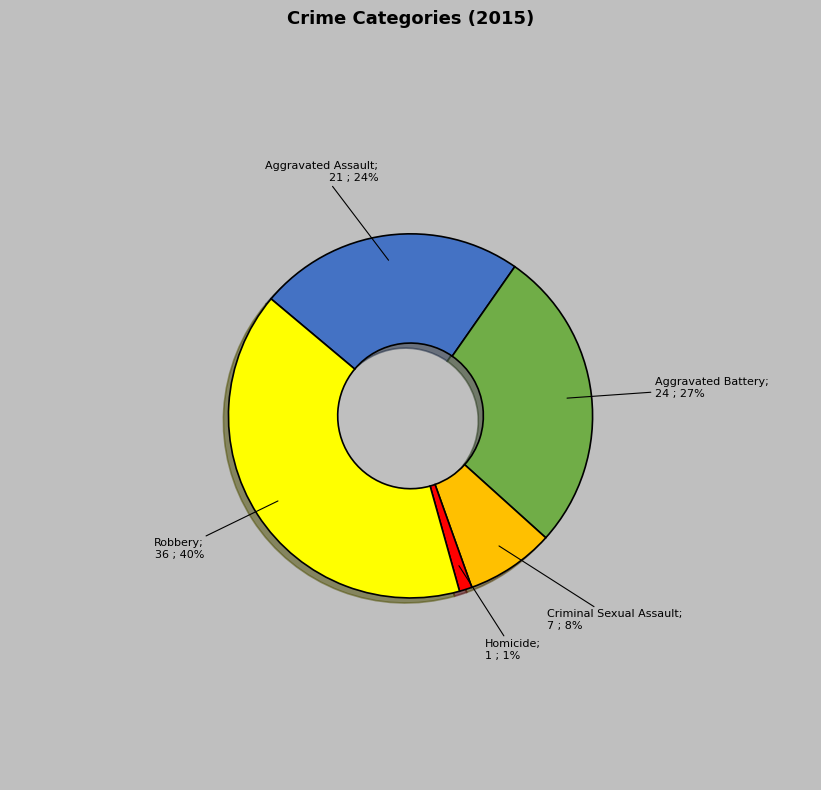

Count the number of slices in the pie.

5